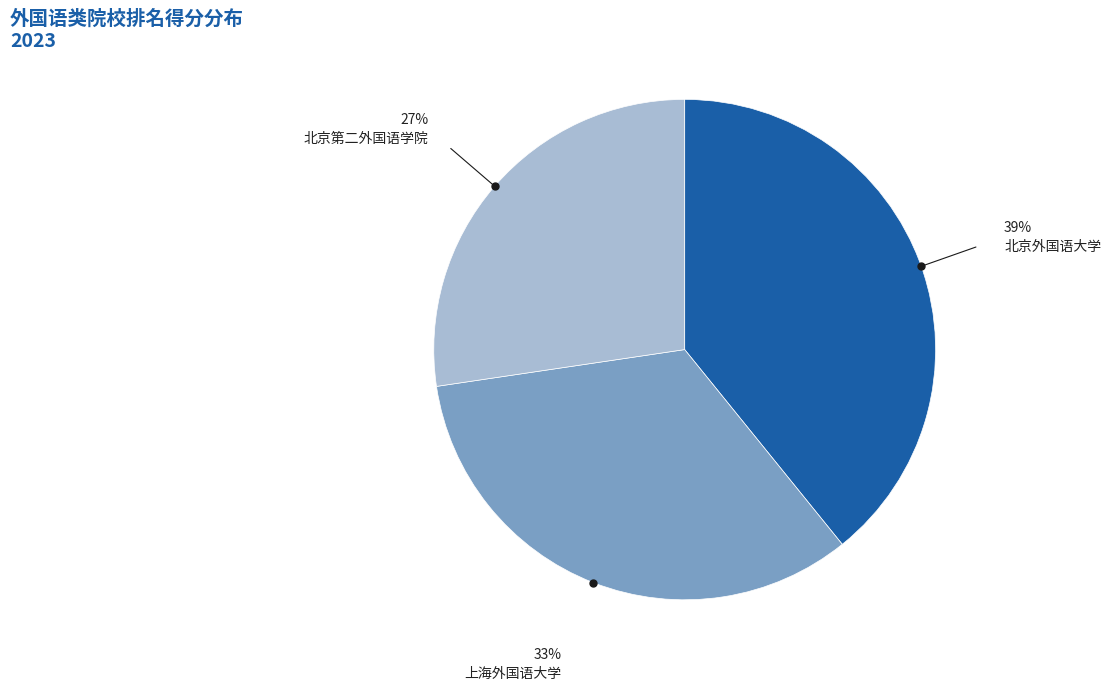

Is there any slice that represents more than half of the pie?

No